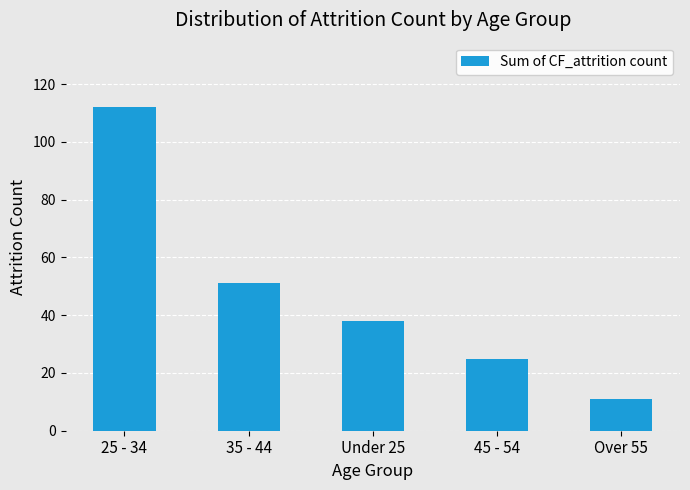

What is the maximum value shown in the chart?

112